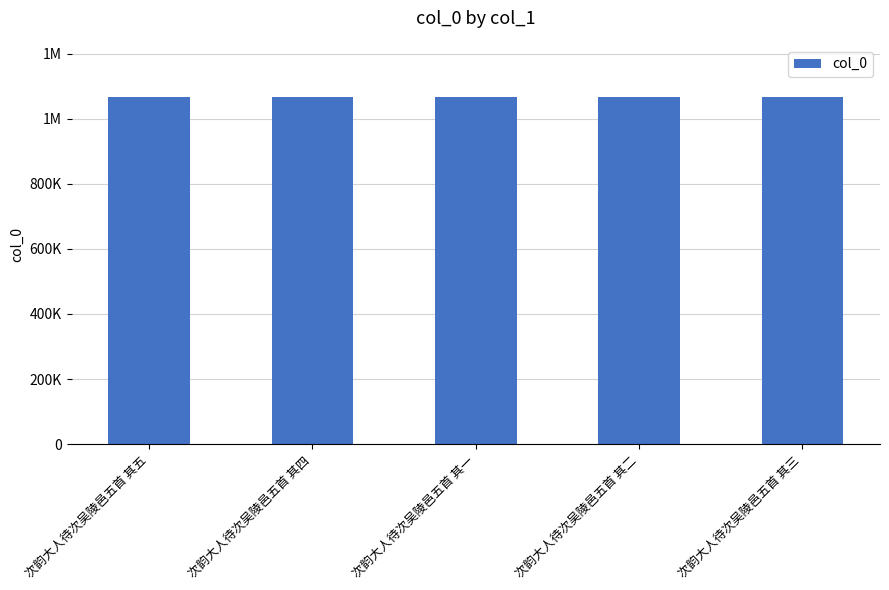

Are the bars horizontal?

No